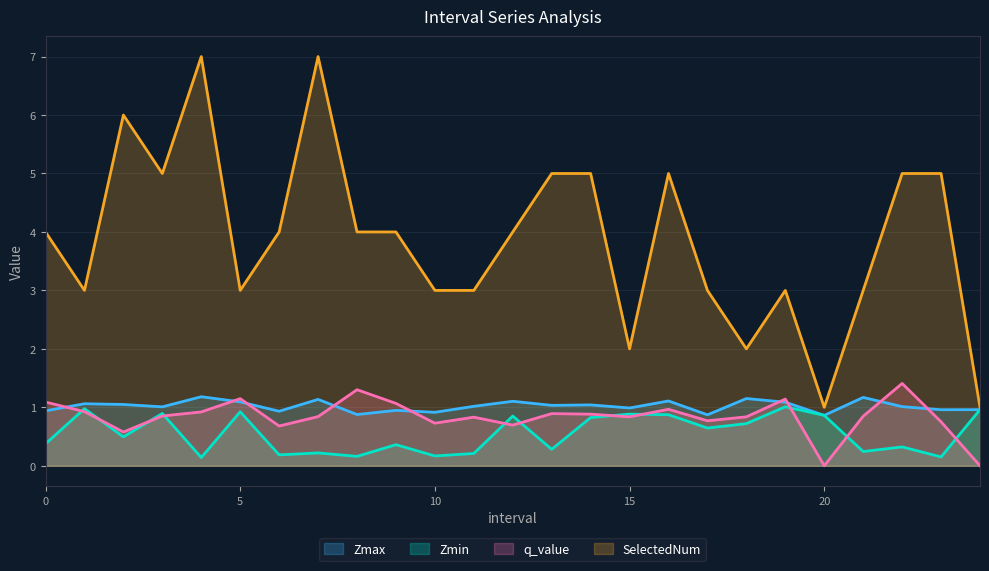

How many SelectedNum values are between 3 and 5?

18